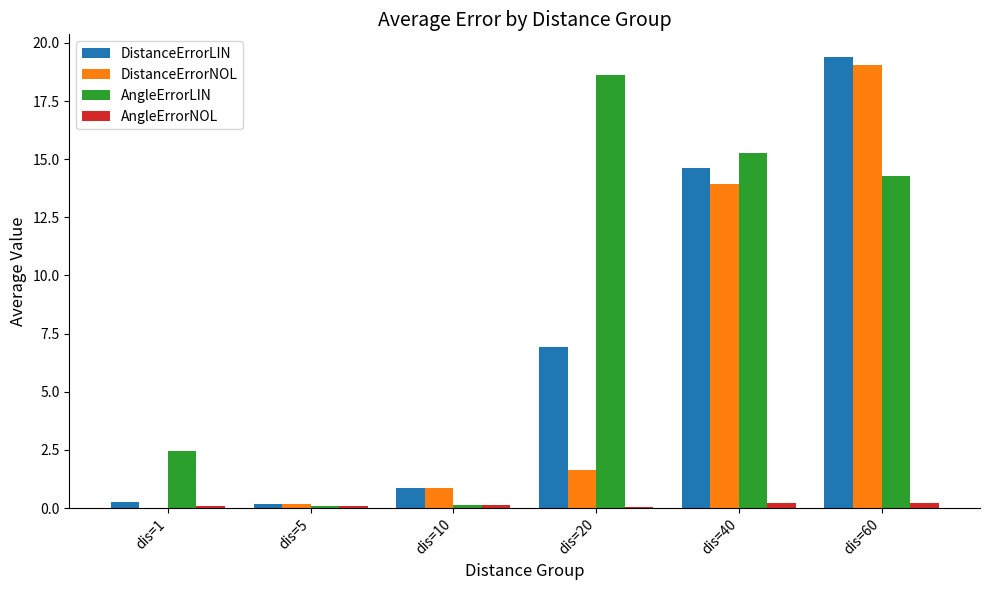

Is the value of DistanceErrorLIN at dis=5 greater than the value of AngleErrorLIN at dis=40?

No